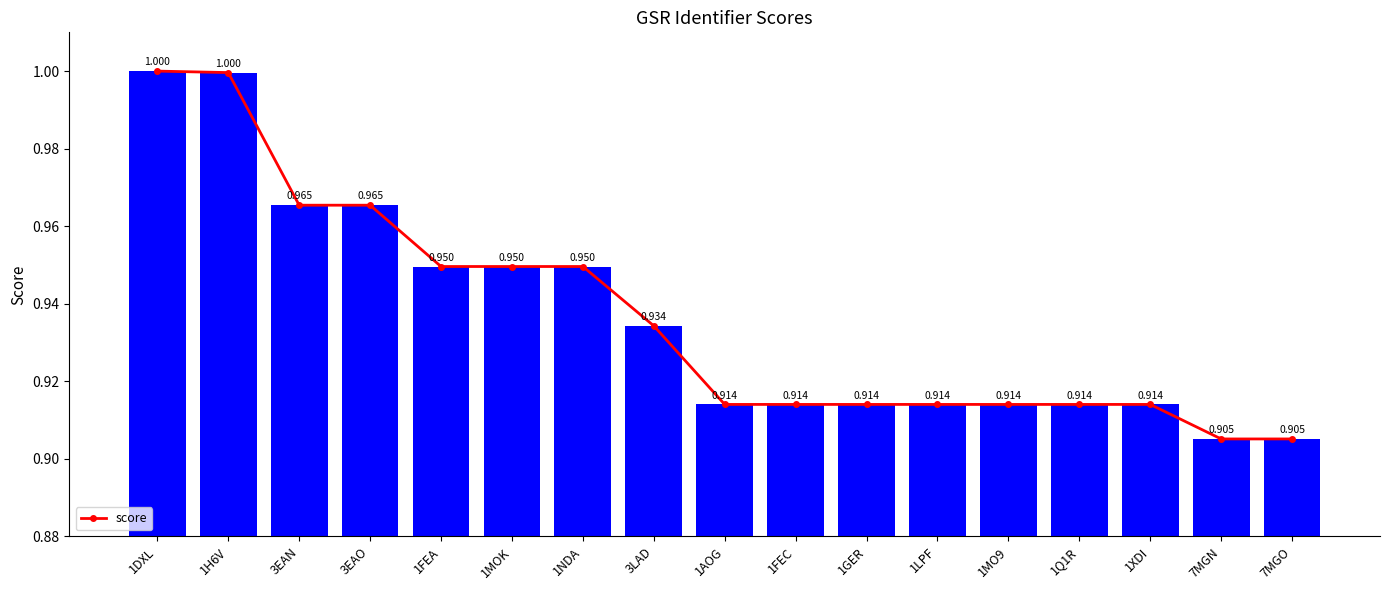

Reading left to right, transcribe all the data shown in this chart.

score_line: 1.0	1.0	1.0	1.0	0.9	0.9	0.9	0.9	0.9	0.9	0.9	0.9	0.9	0.9	0.9	0.9	0.9
score: 1.0	1.0	1.0	1.0	0.9	0.9	0.9	0.9	0.9	0.9	0.9	0.9	0.9	0.9	0.9	0.9	0.9